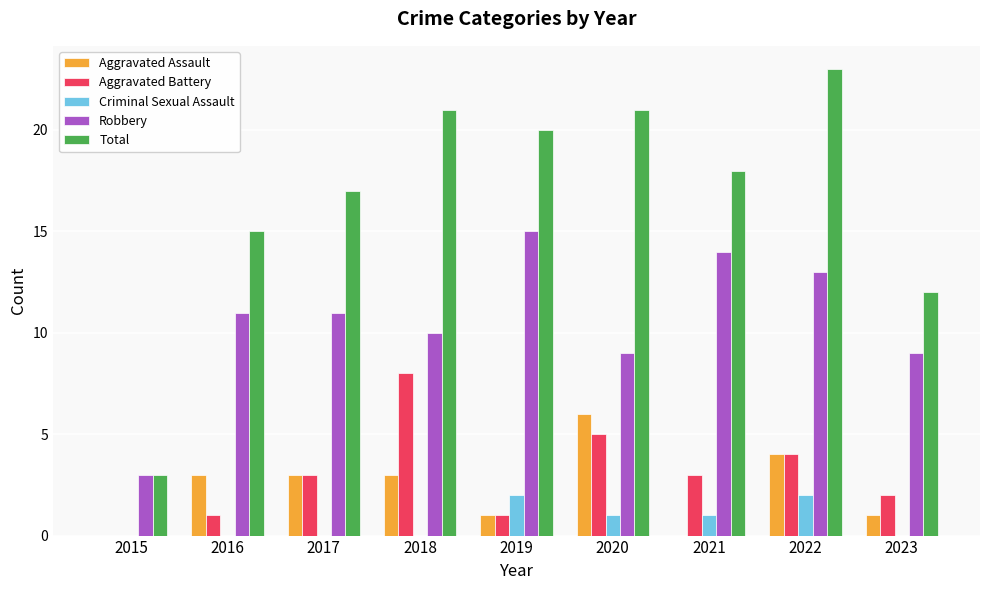

What is the approximate value of Robbery at 2016?

11